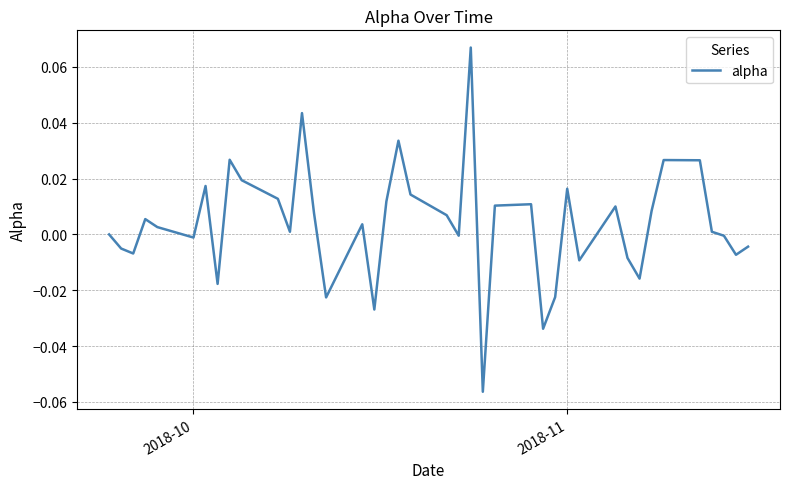

Is this an area chart (filled region under the line)?

No